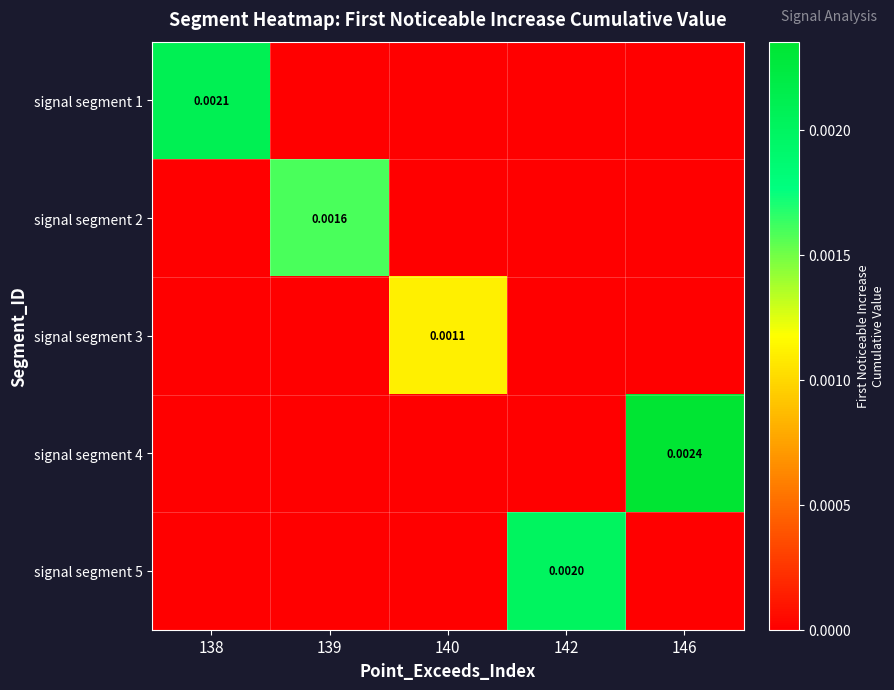

At which label does signal segment 1 reach its peak?

138